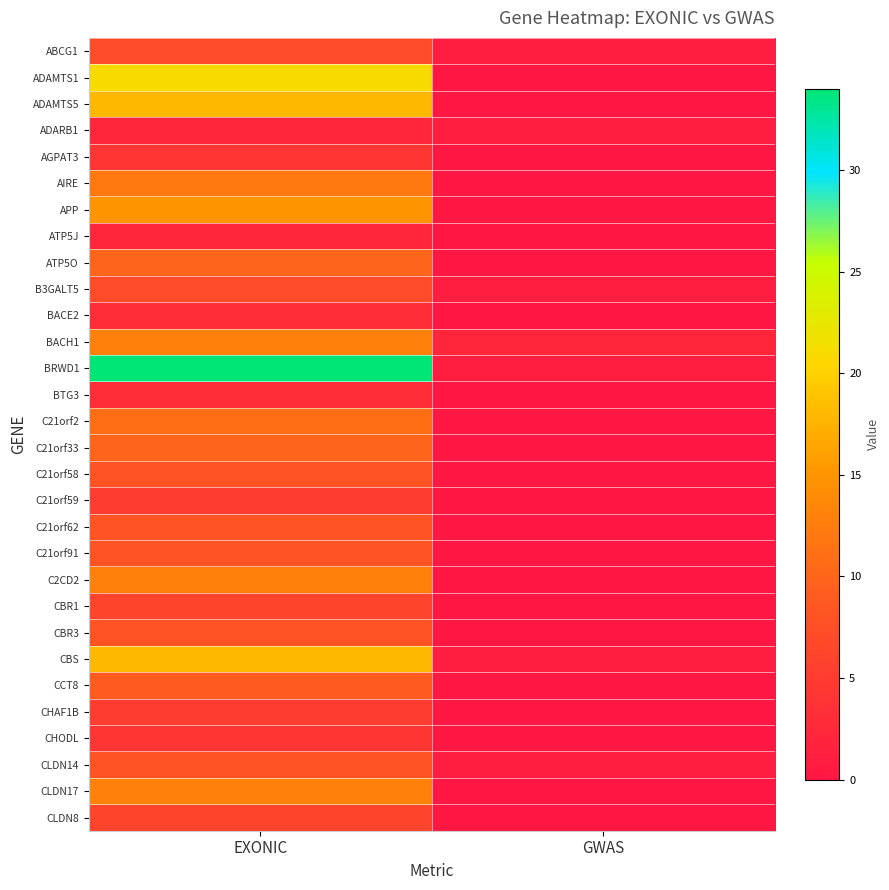

Reading right to left, list all the values displayed in this chart.

ABCG1: GWAS=1	EXONIC=7
ADAMTS1: GWAS=0	EXONIC=21
ADAMTS5: GWAS=0	EXONIC=18
ADARB1: GWAS=1	EXONIC=2
AGPAT3: GWAS=0	EXONIC=4
AIRE: GWAS=0	EXONIC=12
APP: GWAS=0	EXONIC=15
ATP5J: GWAS=0	EXONIC=2
ATP5O: GWAS=0	EXONIC=10
B3GALT5: GWAS=1	EXONIC=7
BACE2: GWAS=0	EXONIC=3
BACH1: GWAS=2	EXONIC=13
BRWD1: GWAS=1	EXONIC=34
BTG3: GWAS=0	EXONIC=3
C21orf2: GWAS=0	EXONIC=11
C21orf33: GWAS=0	EXONIC=10
C21orf58: GWAS=0	EXONIC=8
C21orf59: GWAS=0	EXONIC=5
C21orf62: GWAS=0	EXONIC=8
C21orf91: GWAS=0	EXONIC=8
C2CD2: GWAS=0	EXONIC=13
CBR1: GWAS=0	EXONIC=6
CBR3: GWAS=0	EXONIC=8
CBS: GWAS=1	EXONIC=18
CCT8: GWAS=0	EXONIC=9
CHAF1B: GWAS=0	EXONIC=5
CHODL: GWAS=0	EXONIC=4
CLDN14: GWAS=1	EXONIC=8
CLDN17: GWAS=0	EXONIC=13
CLDN8: GWAS=0	EXONIC=6